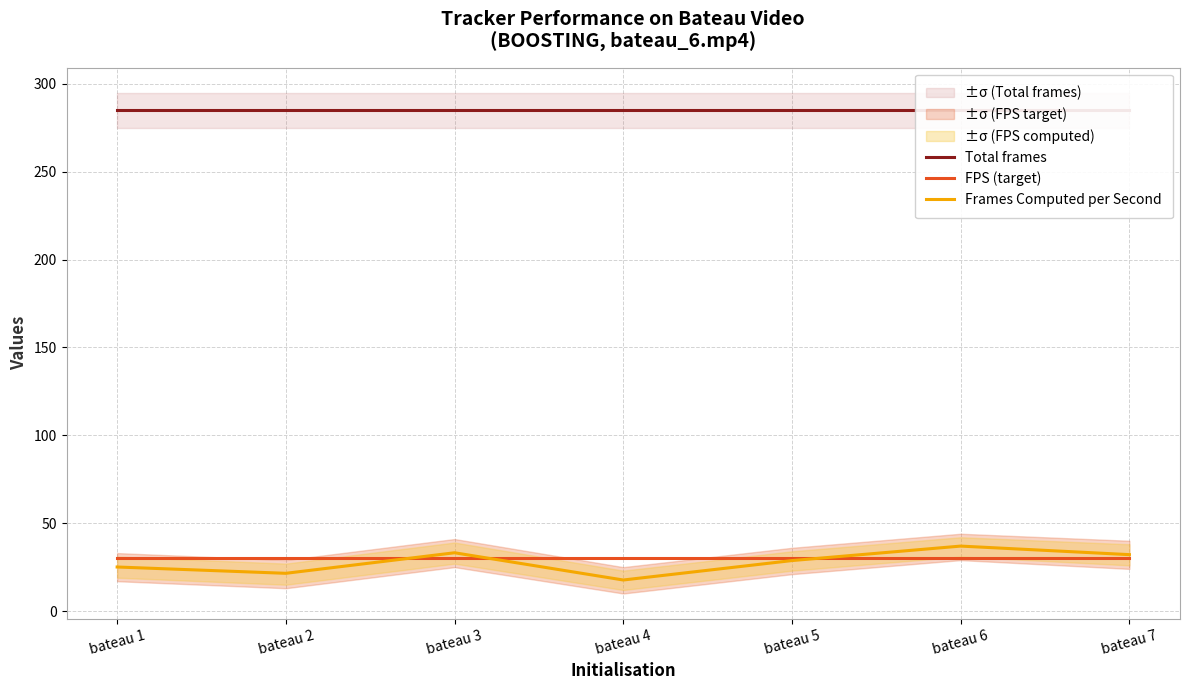

What is the spread (max minus min) of values at bateau 7?

255.0